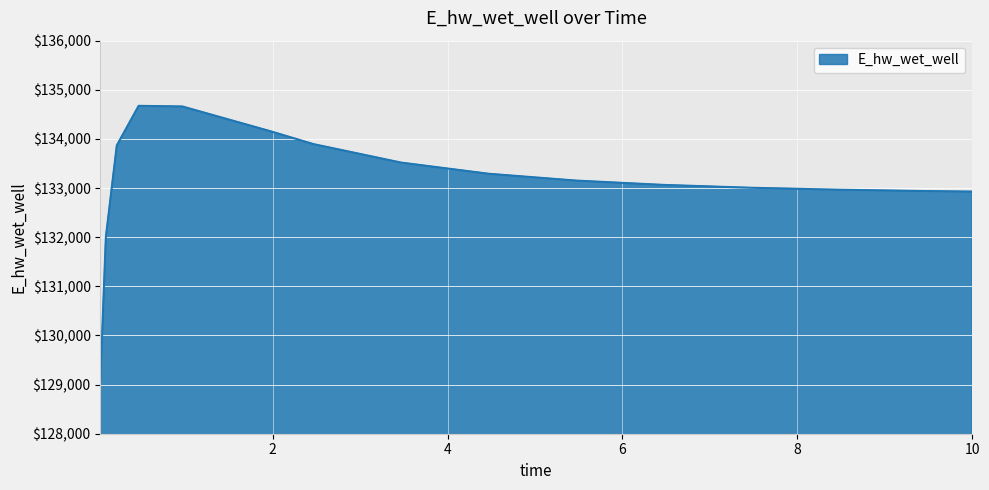

What is the greatest value displayed?

134673.8